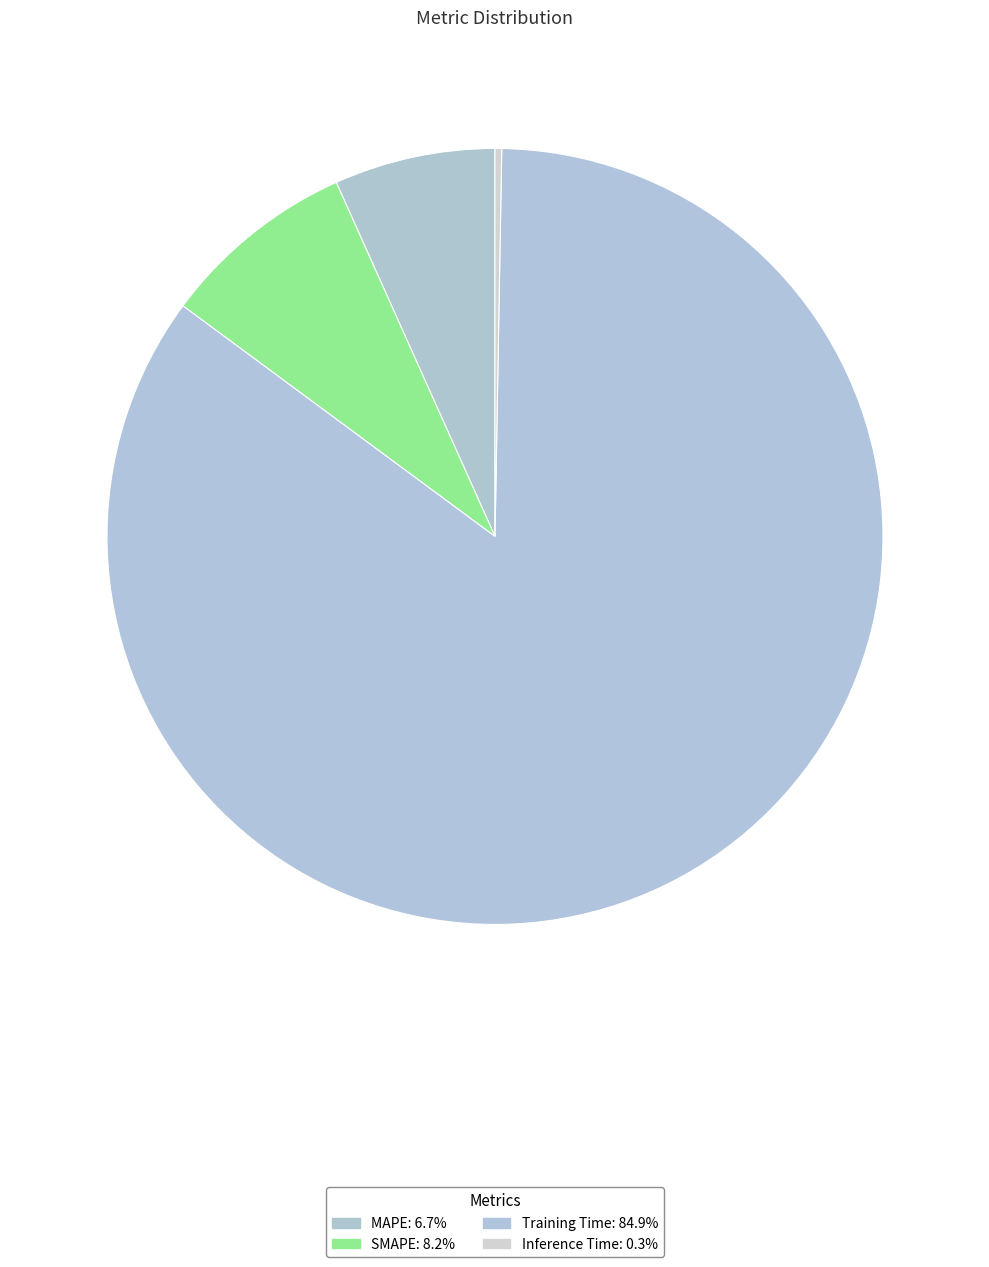

Does Training Time account for over 50% of the chart?

Yes